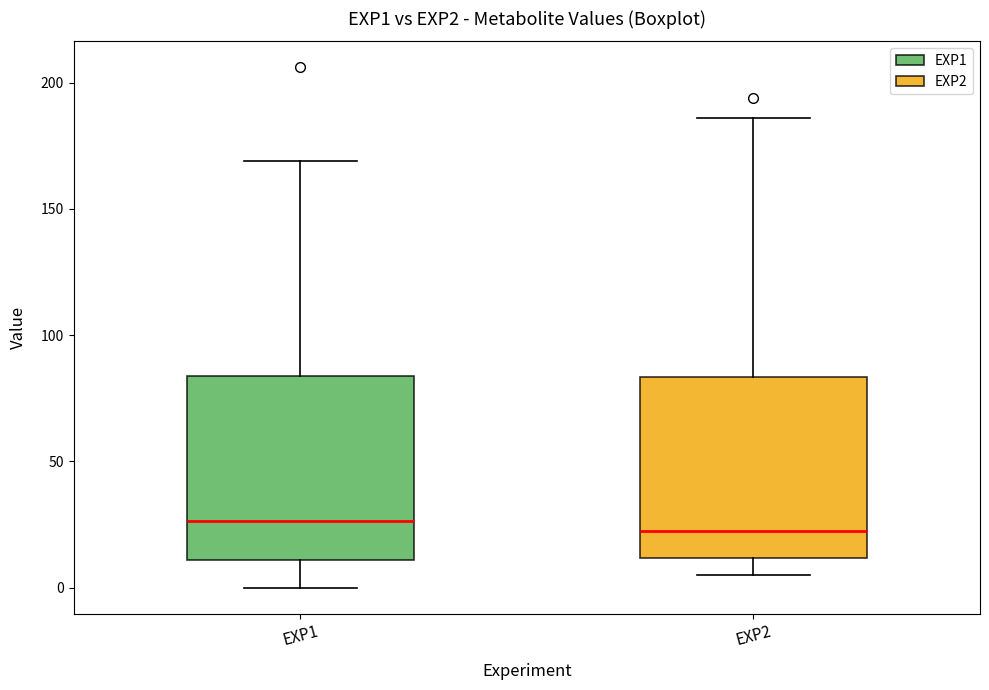

Reading left to right, transcribe this box plot: for each box, give where its median line is, the range the box spans, and where its two whiskers end, as read against the y-axis. The values are not printed on the chart, so give them approximately, as read against the axis.

EXP1: median 25, box 10 to 85, whiskers 0 to 170
EXP2: median 20, box 10 to 85, whiskers 5 to 185